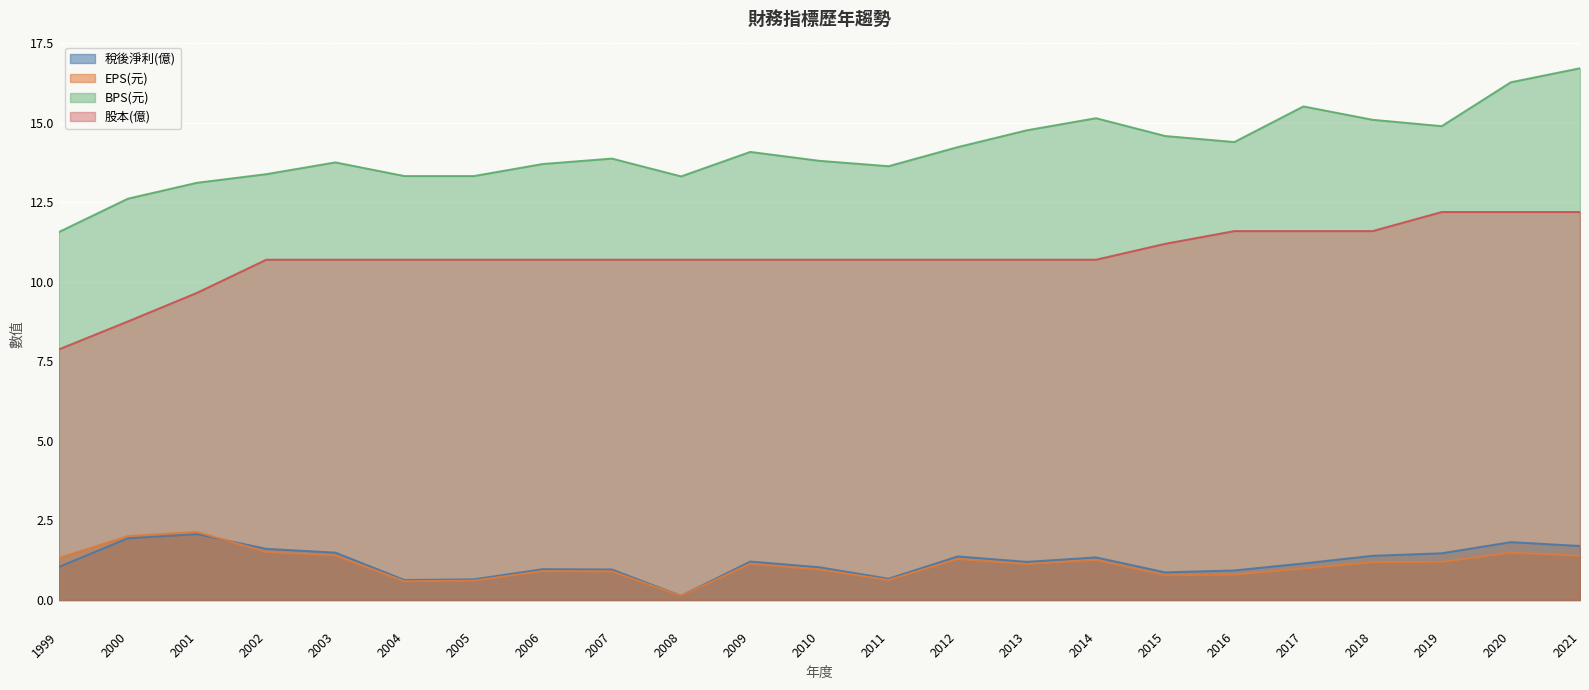

Reading right to left, transcribe all the data shown in this chart.

稅後淨利(億): 2021=1.7	2020=1.8	2019=1.5	2018=1.4	2017=1.1	2016=0.9	2015=0.9	2014=1.3	2013=1.2	2012=1.4	2011=0.7	2010=1.0	2009=1.2	2008=0.1	2007=1.0	2006=1.0	2005=0.7	2004=0.6	2003=1.5	2002=1.6	2001=2.1	2000=1.9	1999=1.0
EPS(元): 2021=1.4	2020=1.5	2019=1.2	2018=1.2	2017=1.0	2016=0.8	2015=0.8	2014=1.3	2013=1.1	2012=1.3	2011=0.6	2010=1.0	2009=1.1	2008=0.1	2007=0.9	2006=0.9	2005=0.6	2004=0.6	2003=1.4	2002=1.5	2001=2.1	2000=2.0	1999=1.3
BPS(元): 2021=16.7	2020=16.3	2019=14.9	2018=15.1	2017=15.5	2016=14.4	2015=14.6	2014=15.2	2013=14.8	2012=14.2	2011=13.6	2010=13.8	2009=14.1	2008=13.3	2007=13.9	2006=13.7	2005=13.3	2004=13.3	2003=13.8	2002=13.4	2001=13.1	2000=12.6	1999=11.6
股本(億): 2021=12.2	2020=12.2	2019=12.2	2018=11.6	2017=11.6	2016=11.6	2015=11.2	2014=10.7	2013=10.7	2012=10.7	2011=10.7	2010=10.7	2009=10.7	2008=10.7	2007=10.7	2006=10.7	2005=10.7	2004=10.7	2003=10.7	2002=10.7	2001=9.7	2000=8.8	1999=7.9